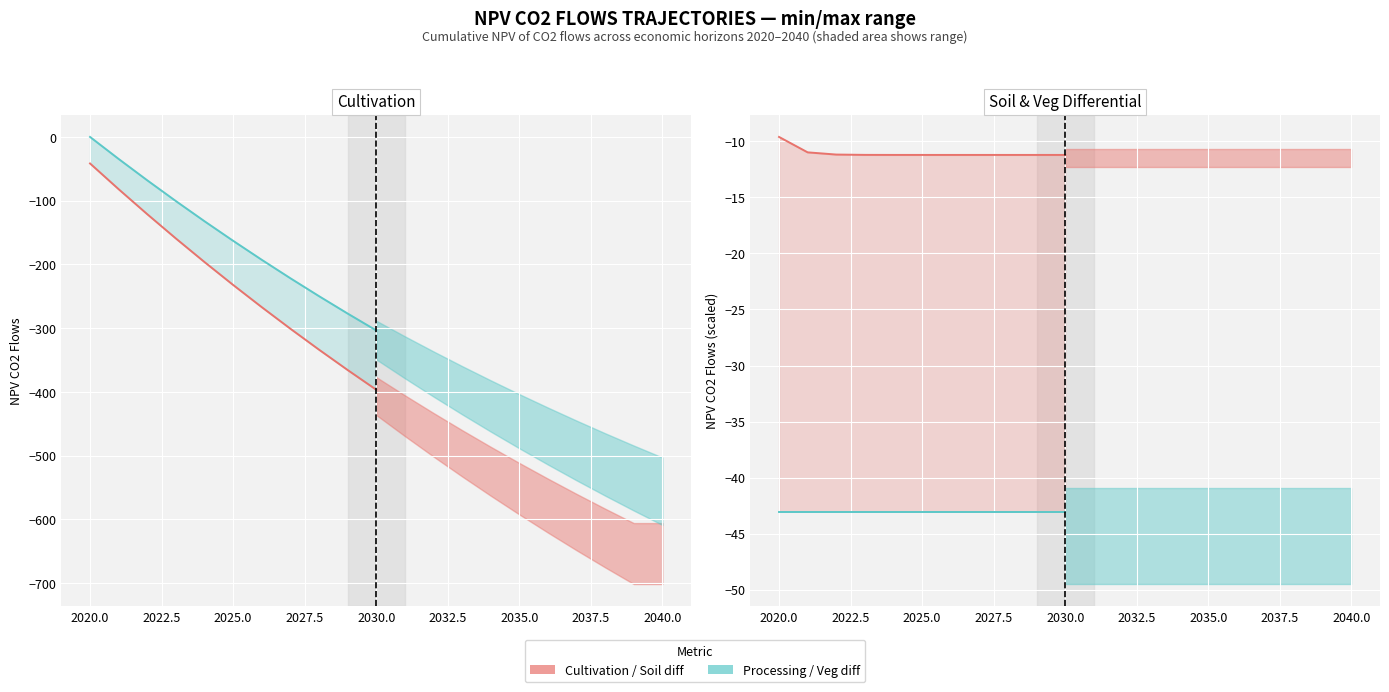

At how many categories does at least one series exceed -389?

11